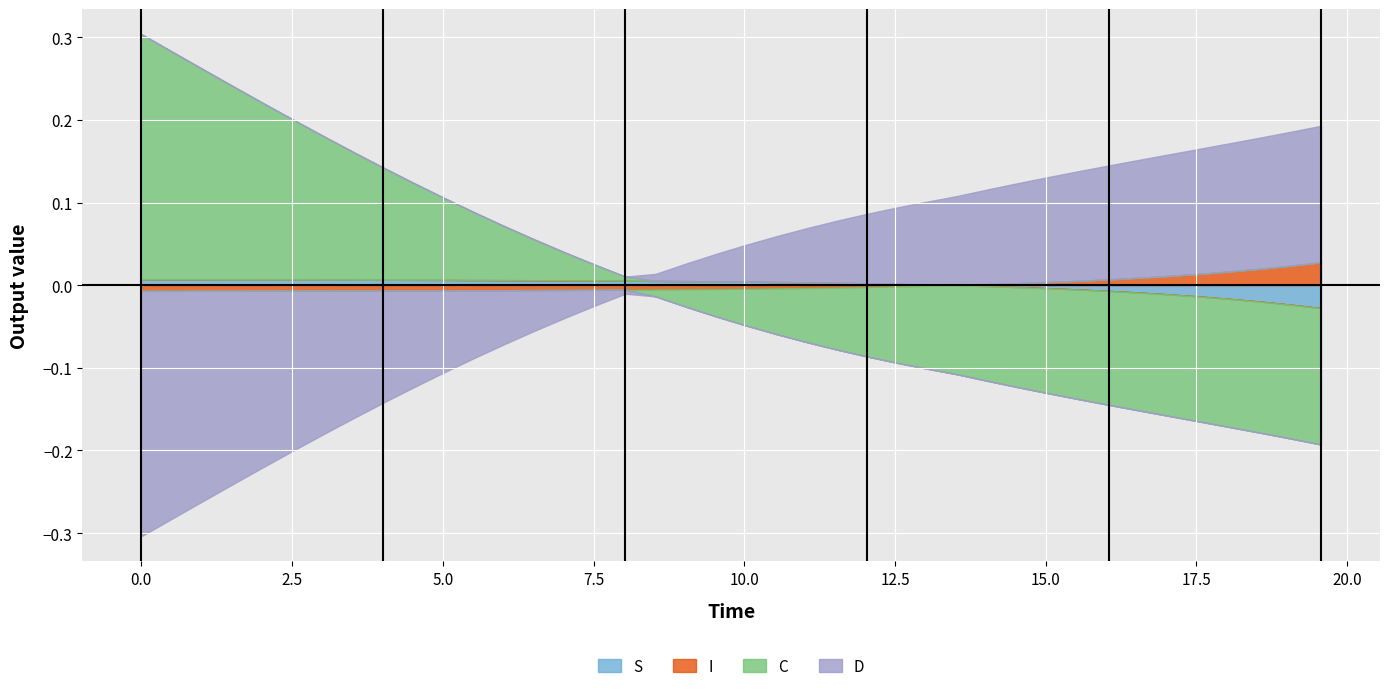

True or false: I and S cross at least once.

False